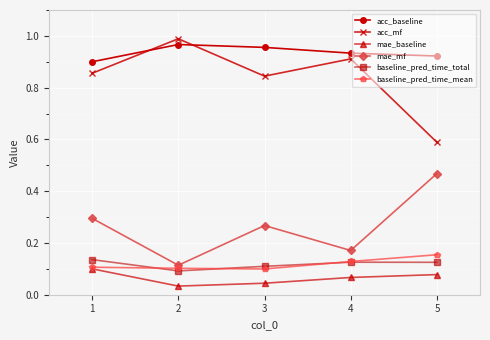

What is the total value across all series at 3?

2.3